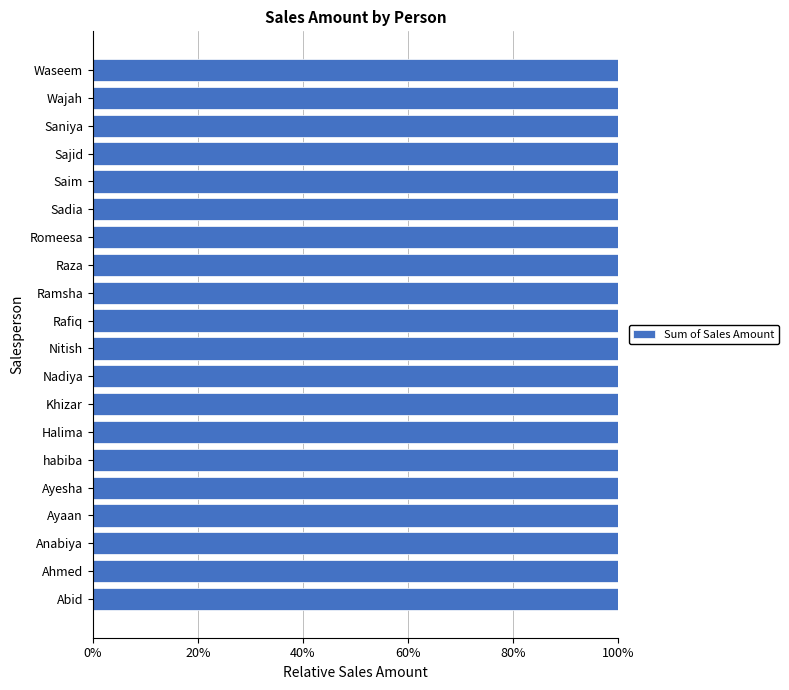

Rank the categories by value from lowest to highest.

Ahmed, Raza, Abid, Ayesha, Rafiq, Sadia, Ayaan, Waseem, Halima, Ramsha, Romeesa, Khizar, Nadiya, Sajid, Saniya, Wajah, Saim, habiba, Anabiya, Nitish